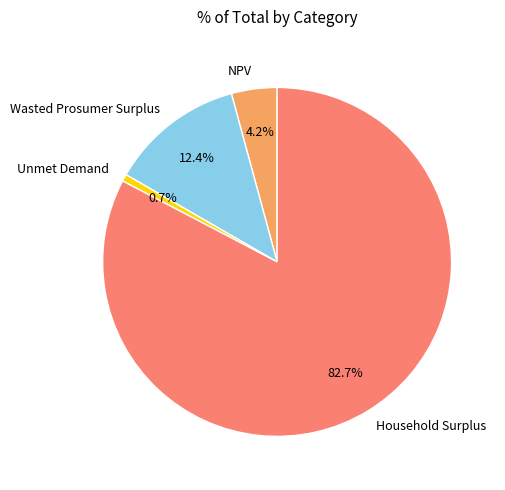

Does Unmet Demand account for over 50% of the chart?

No